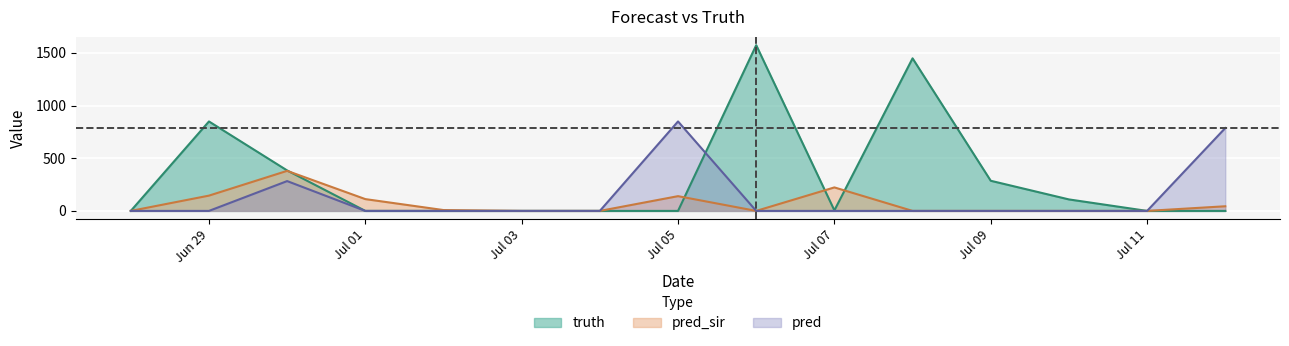

At which label does pred reach its peak?

Jul 05